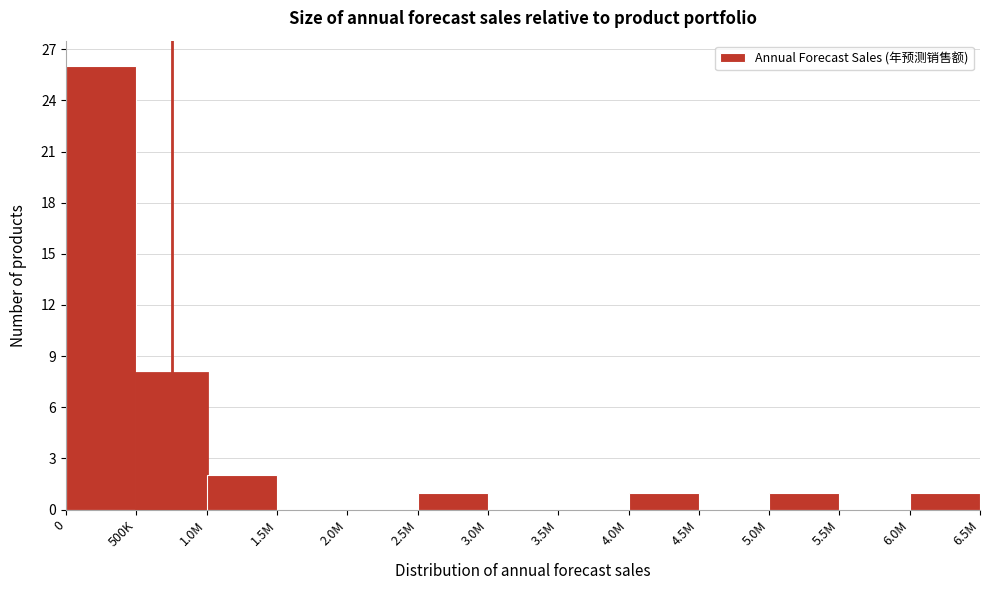

Reading left to right, what are all the values shown in this chart?

0=26	500K=8	1.0M=2	1.5M=0	2.0M=0	2.5M=1	3.0M=0	3.5M=0	4.0M=1	4.5M=0	5.0M=1	5.5M=0	6.0M=1